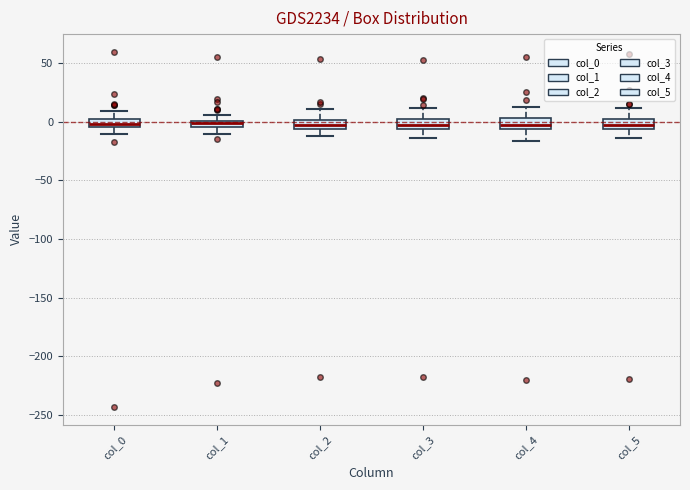

Where does the upper whisker of the box for col_4 end on the y-axis? The values are not printed on the chart, so give them approximately, as read against the axis.

15